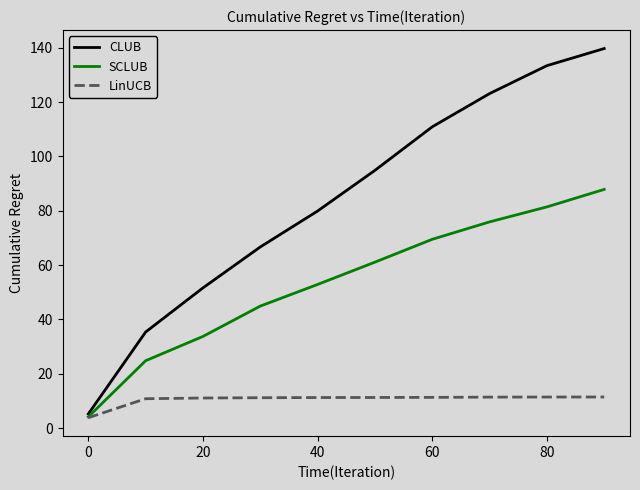

What is the smallest value displayed?

3.8